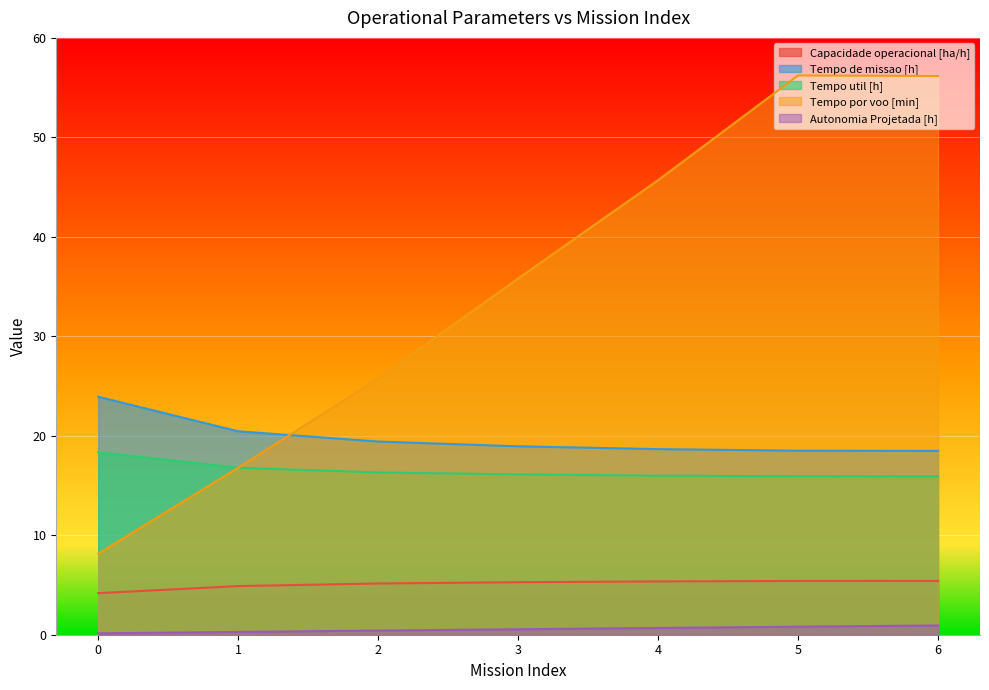

What is the sum of the Autonomia Projetada [h] values at 2 and 5?

1.2